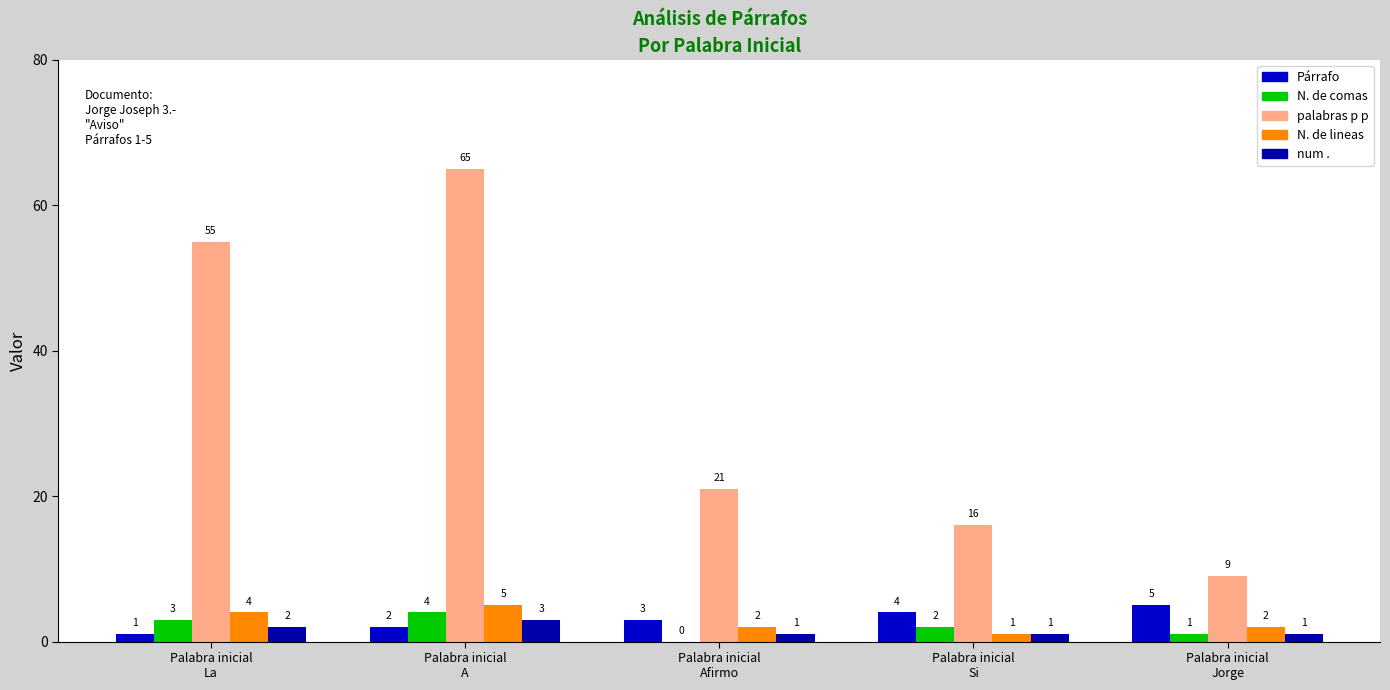

Rank the series at Palabra inicial
Afirmo from lowest to highest value.

N. de comas, num ., N. de lineas, Párrafo, palabras p p